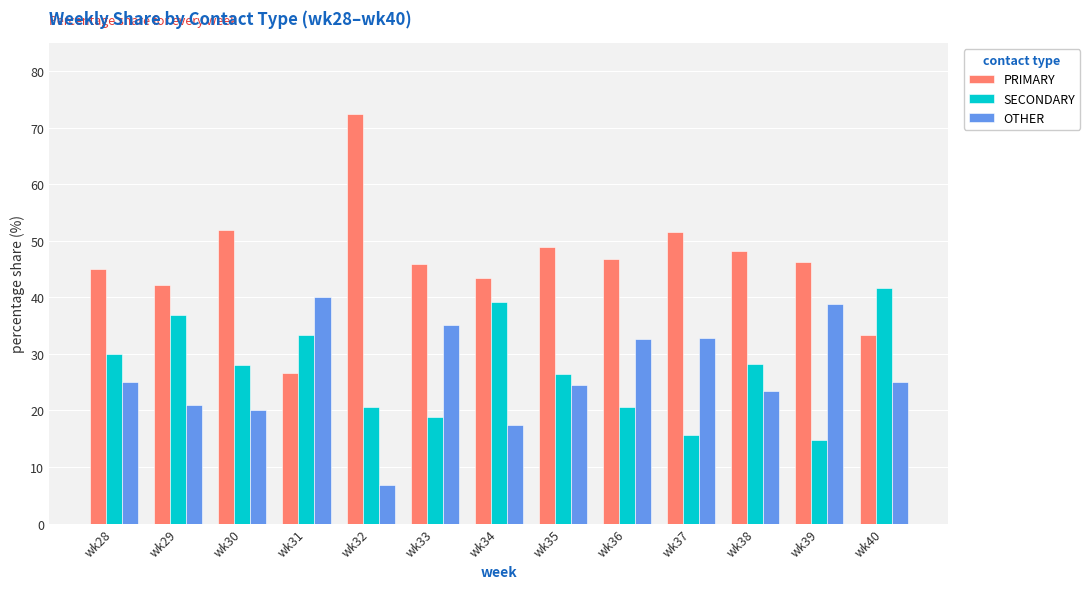

Is it true that PRIMARY equals 48.2 at wk38?

True